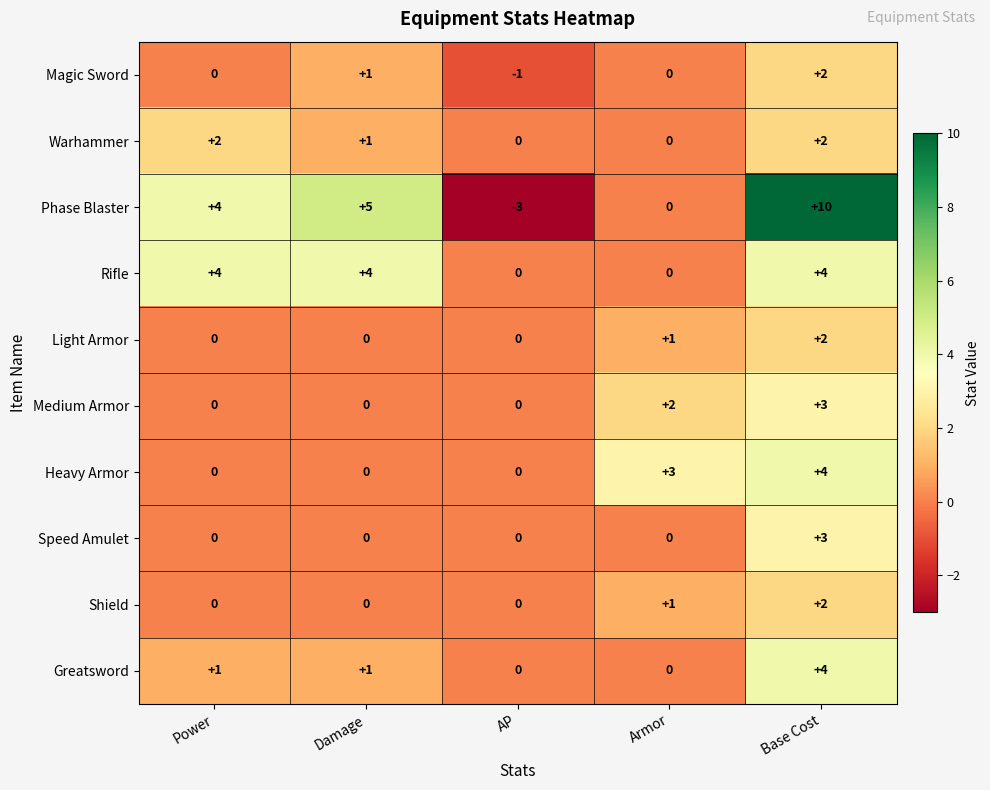

What is the sum of all Speed Amulet values?

3